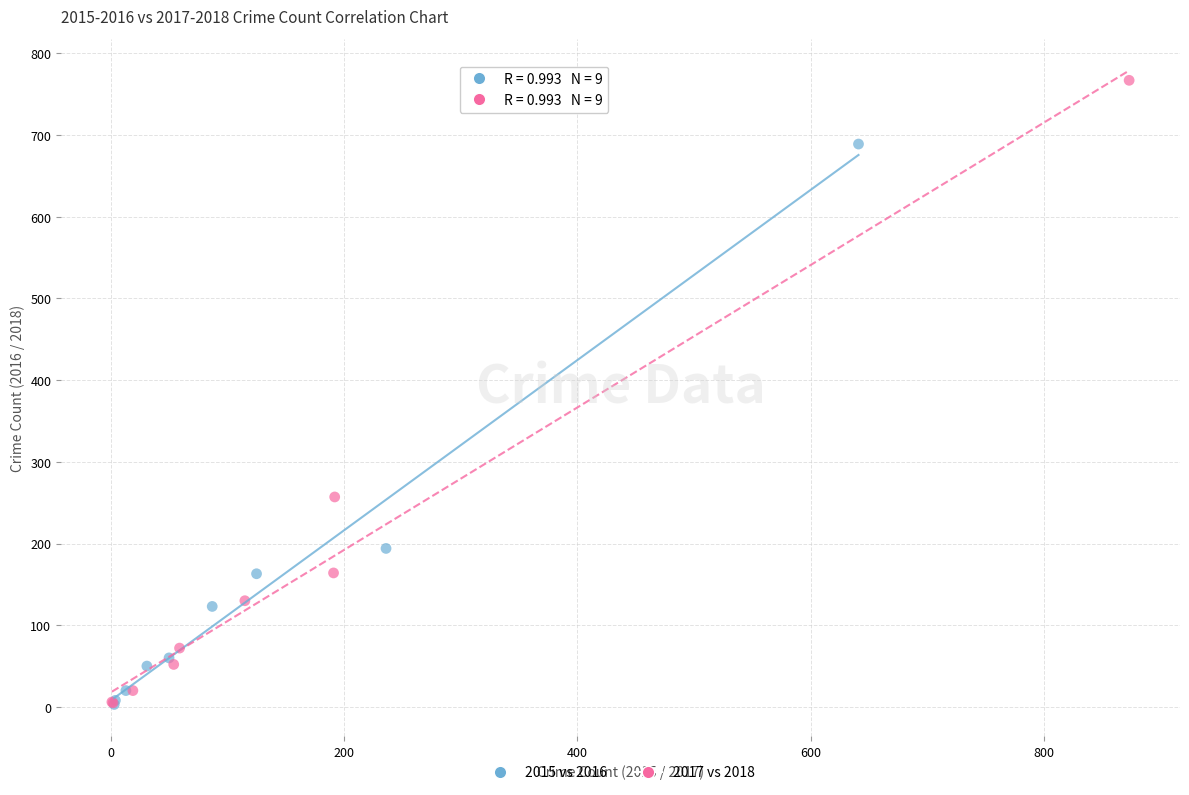

What are all the series names shown in the legend?

2015 vs 2016, 2017 vs 2018